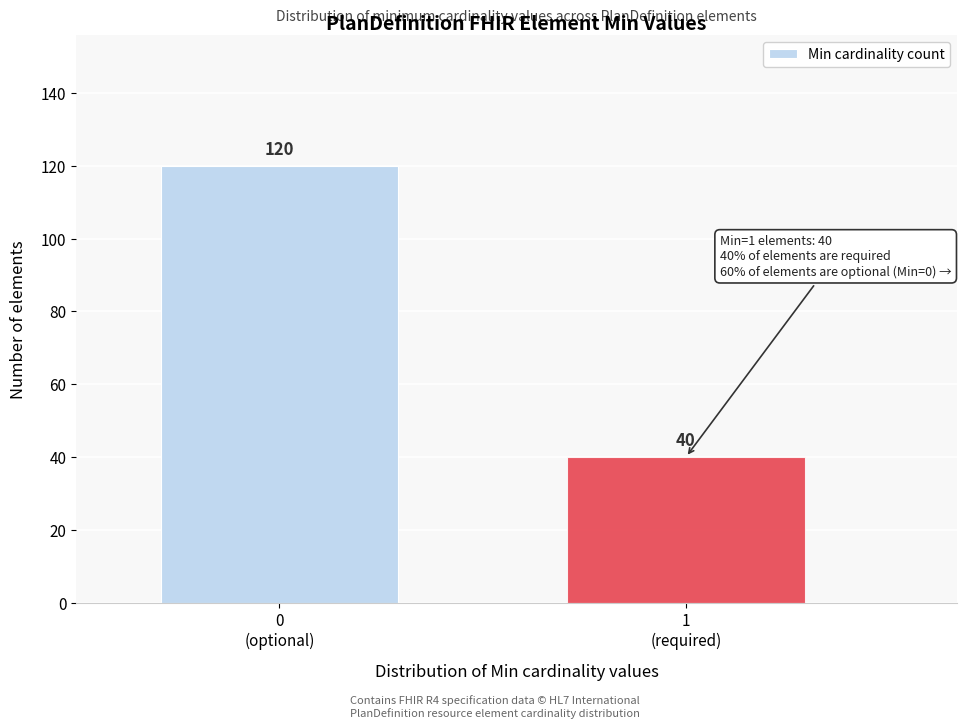

Reading right to left, transcribe all the data shown in this chart.

40	120